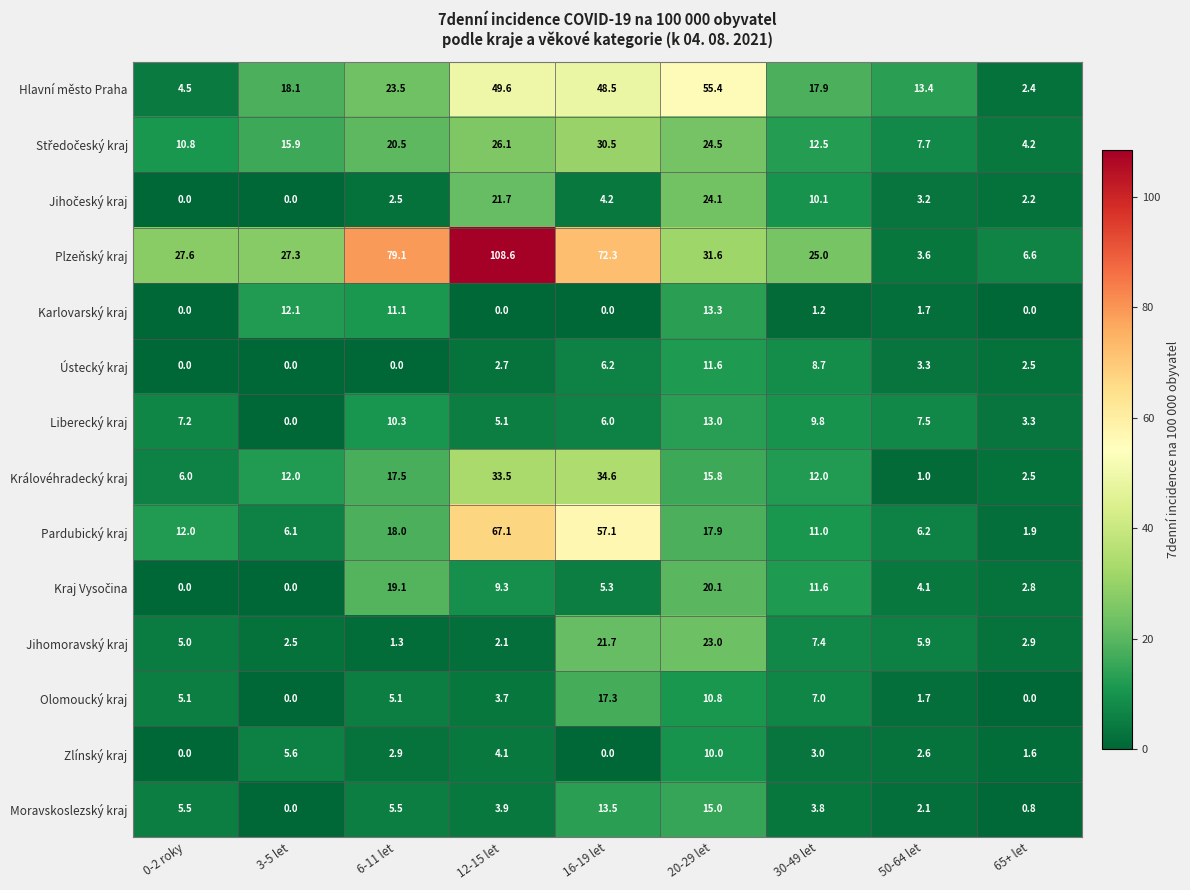

Which series has the largest total across all categories?

Plzeňský kraj